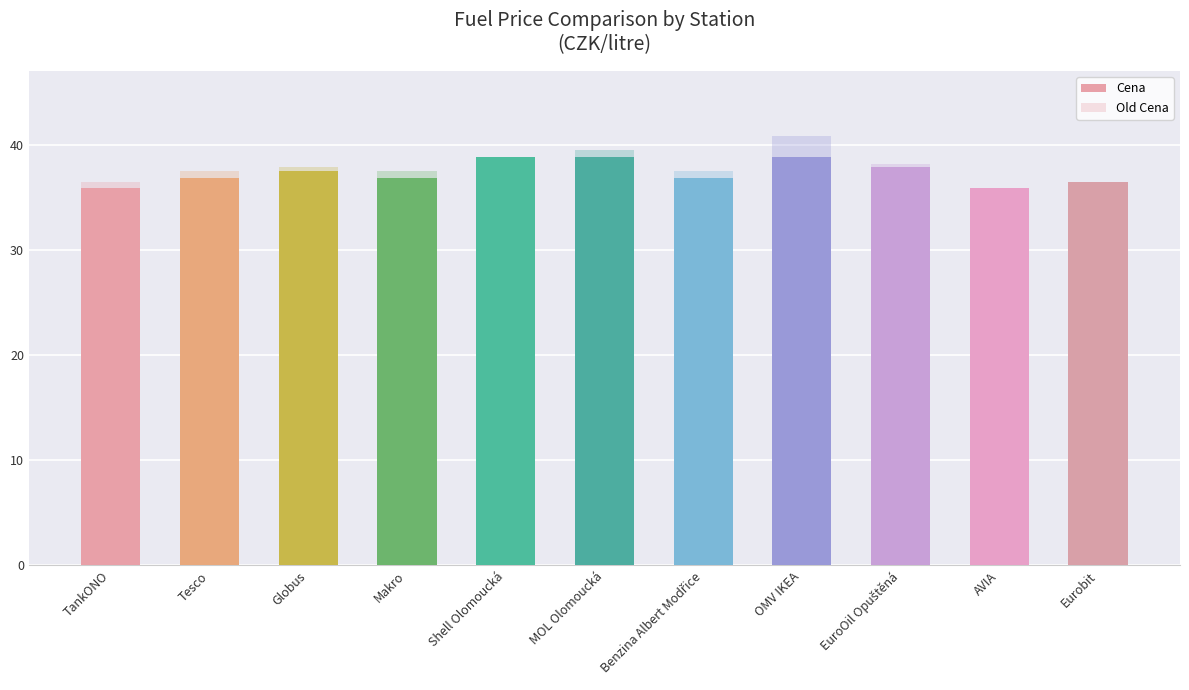

Which category has the highest value in the Old Cena series?

OMV IKEA